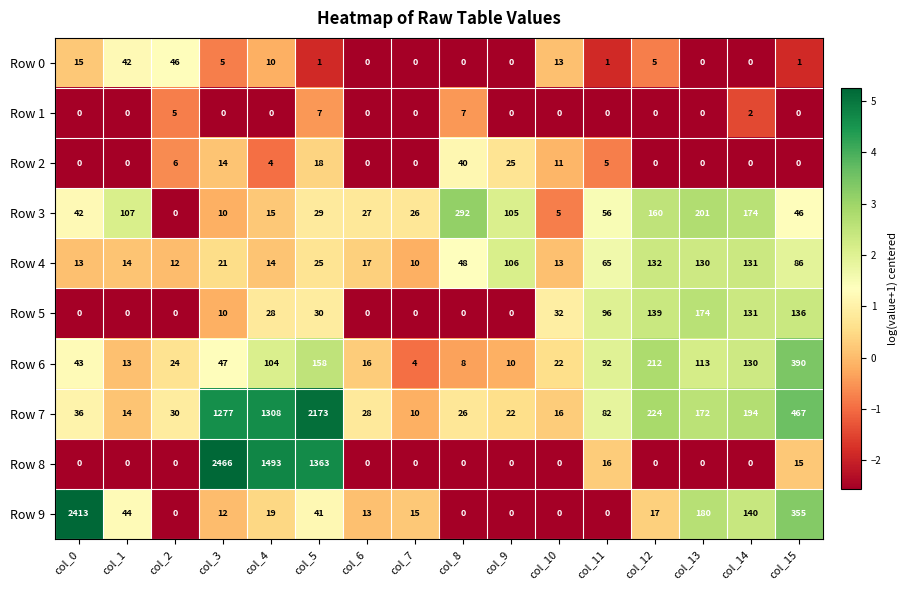

List the series in order of their peak value, lowest first.

Row 1, Row 2, Row 0, Row 4, Row 5, Row 3, Row 6, Row 7, Row 9, Row 8